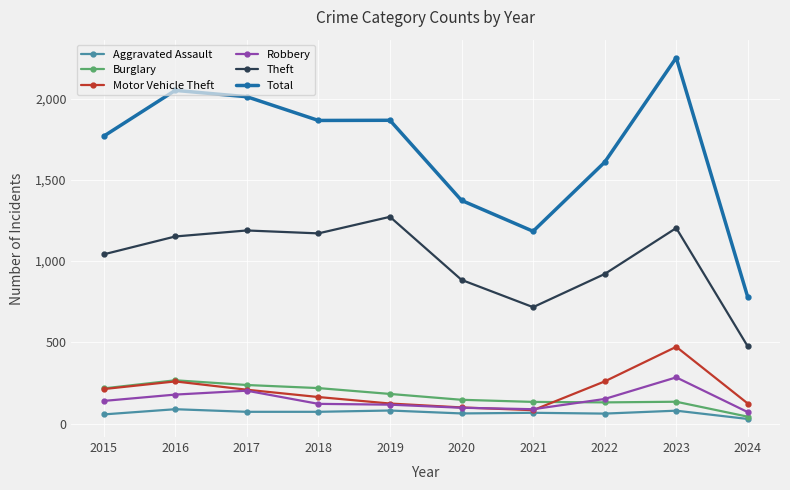

Which series has the largest total across all categories?

Total